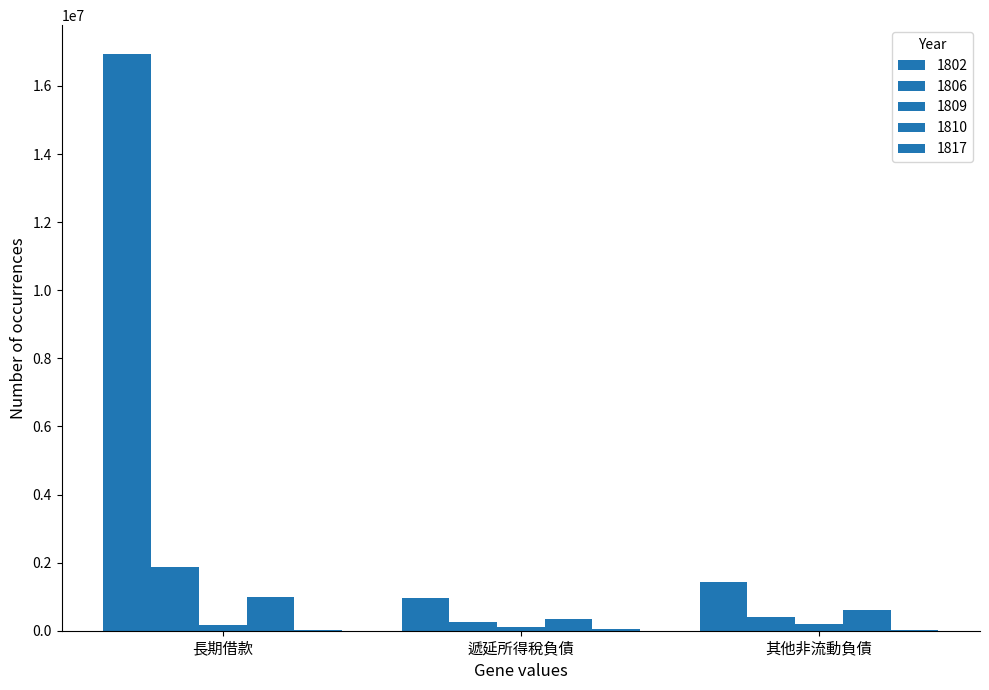

Are the bars grouped side by side (vs. stacked)?

Yes